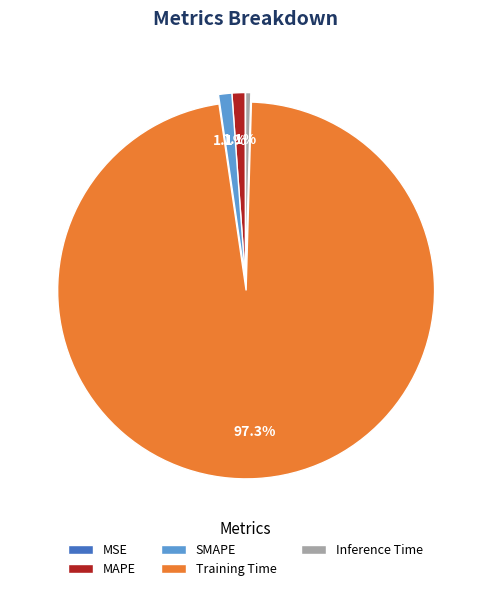

Which has a higher value, MAPE or Inference Time?

MAPE